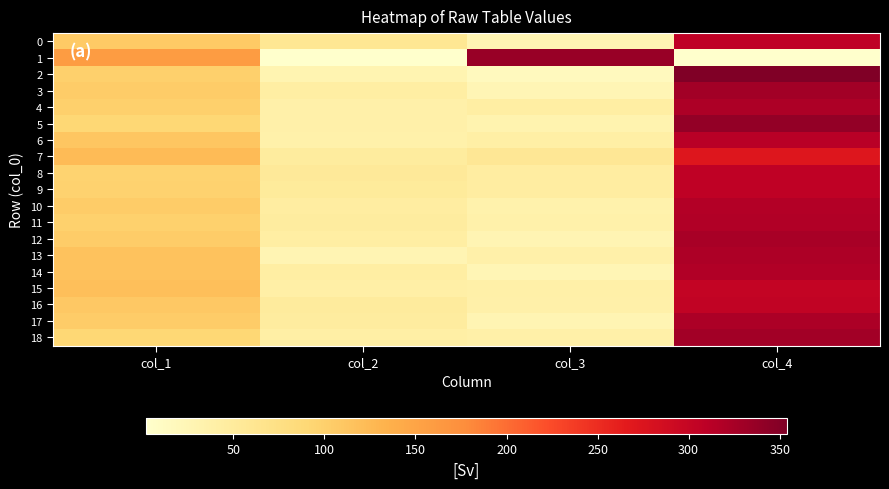

Which label corresponds to the smallest value in the chart?

col_2